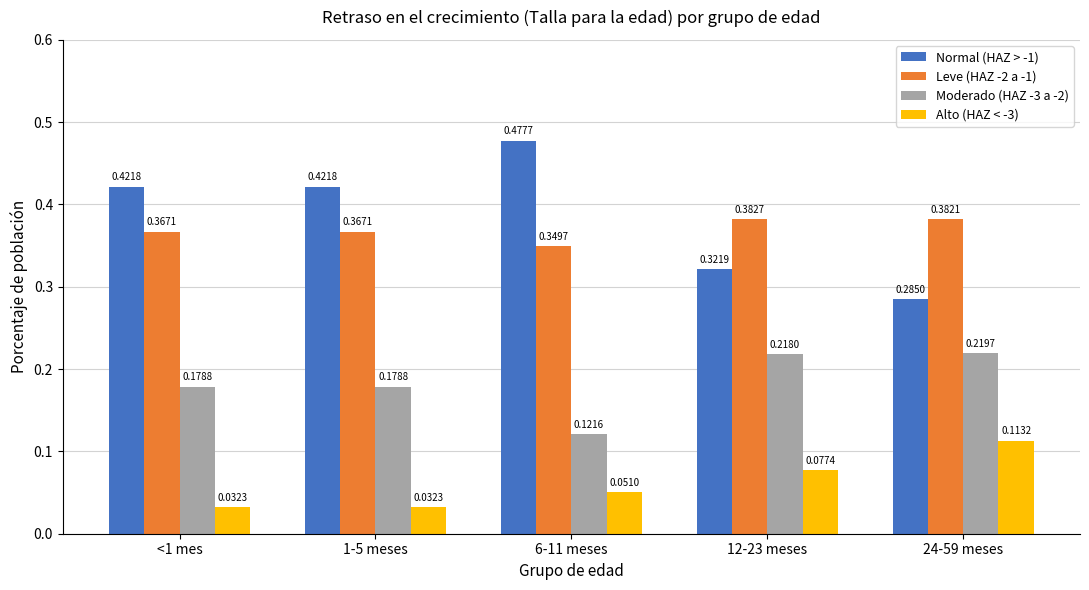

Which series has the widest spread of values?

Normal (HAZ > -1)